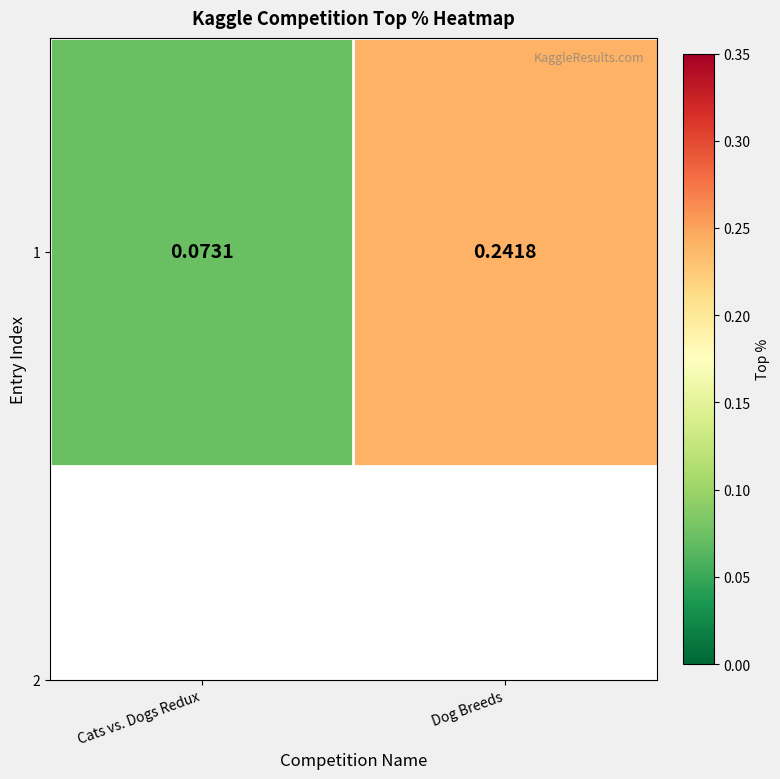

Reading left to right, transcribe all the data shown in this chart.

0.1	0.2